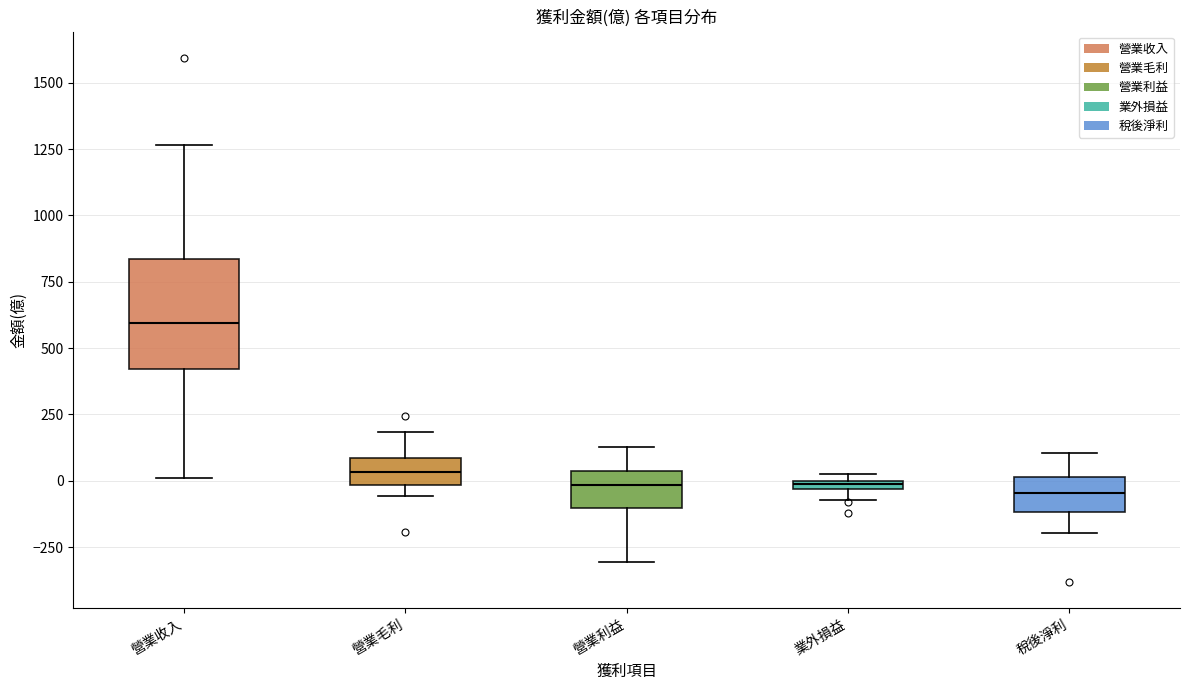

Where is the upper edge of the box for 營業收入 on the y-axis? The values are not printed on the chart, so give them approximately, as read against the axis.

850